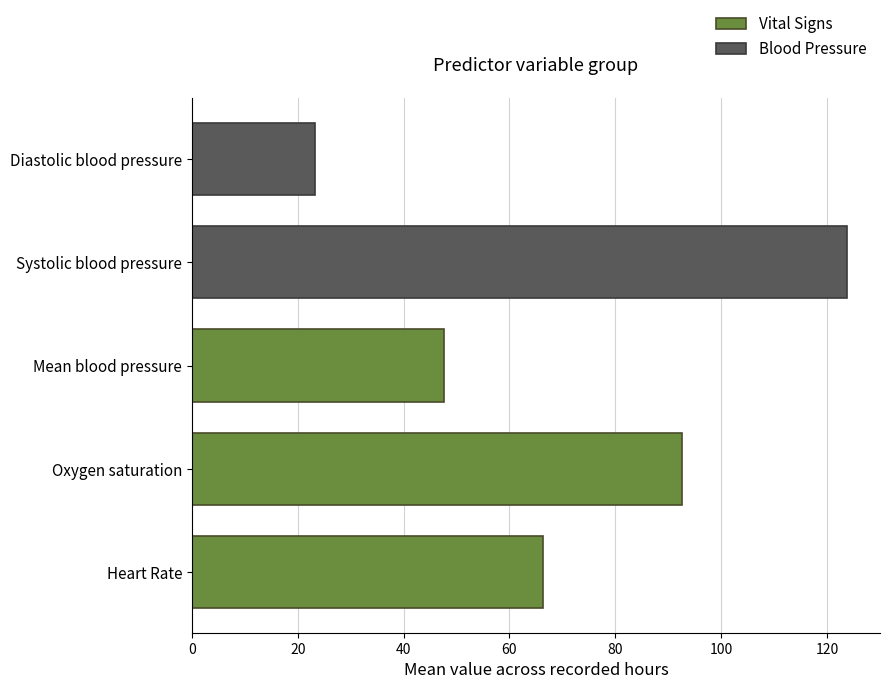

List the labels in order of value, largest first.

Systolic blood pressure, Oxygen saturation, Heart Rate, Mean blood pressure, Diastolic blood pressure